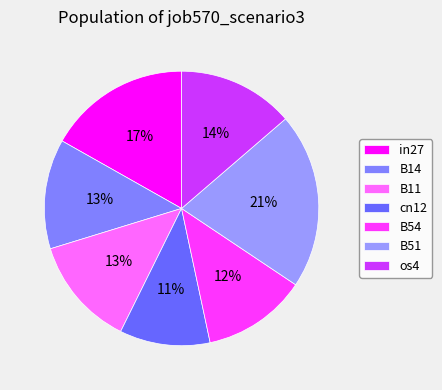

Is the sum of B51 and B14 greater than half?

No